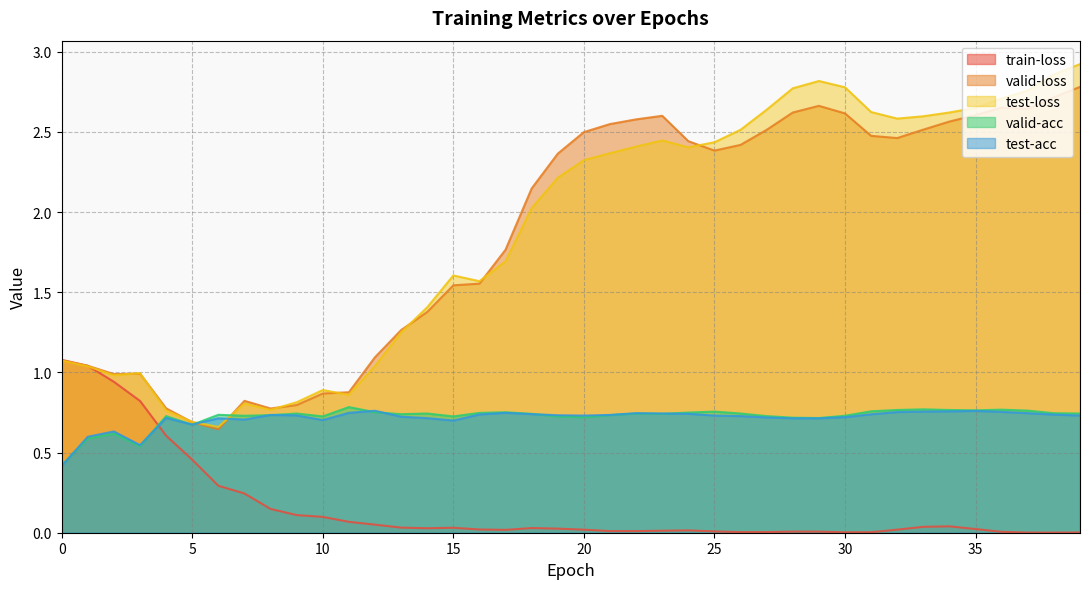

In valid-acc, how many points are lower than both neighbors (excluding endpoints)?

10